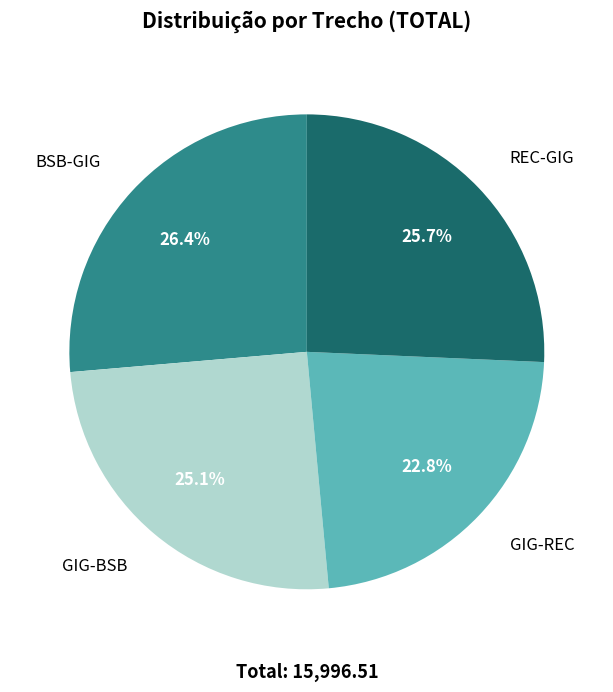

Approximately how many times larger is the value at GIG-REC compared to BSB-GIG?

0.9